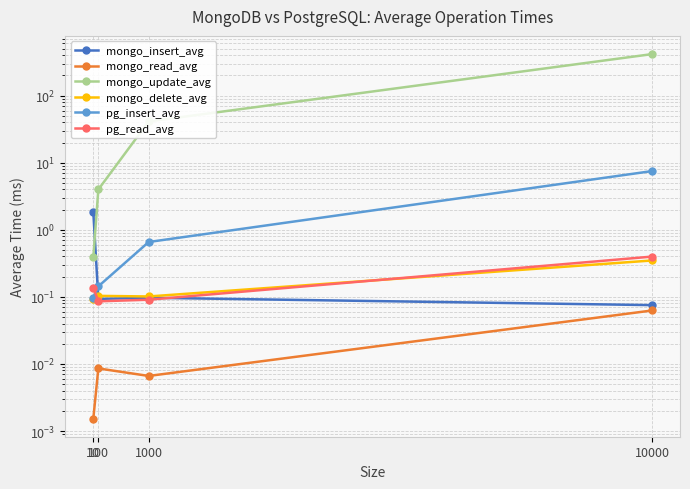

What is the greatest value displayed?

415.9